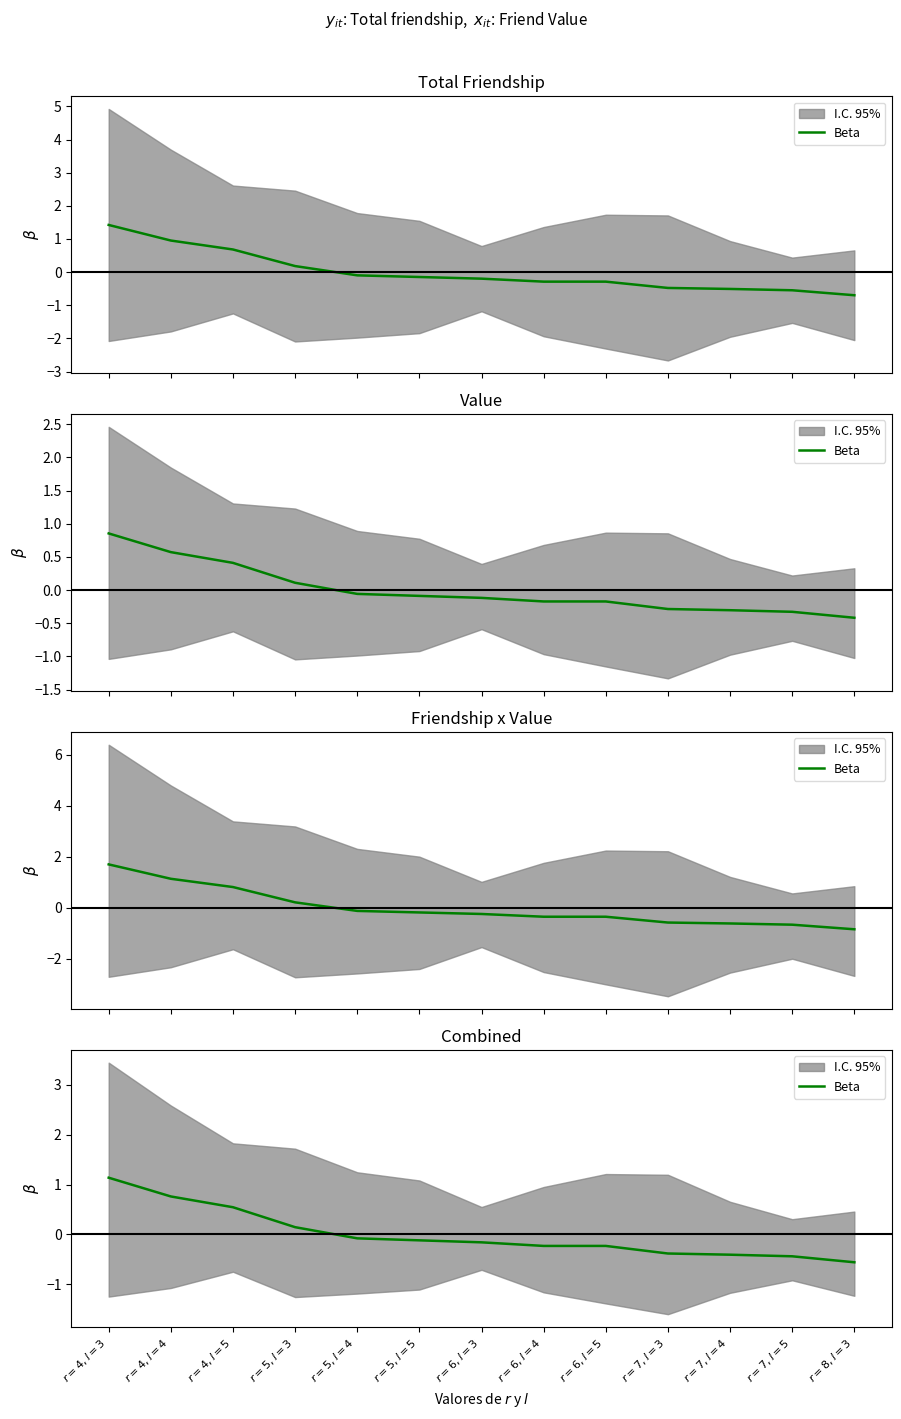

What is the minimum value shown in the chart?

-0.6